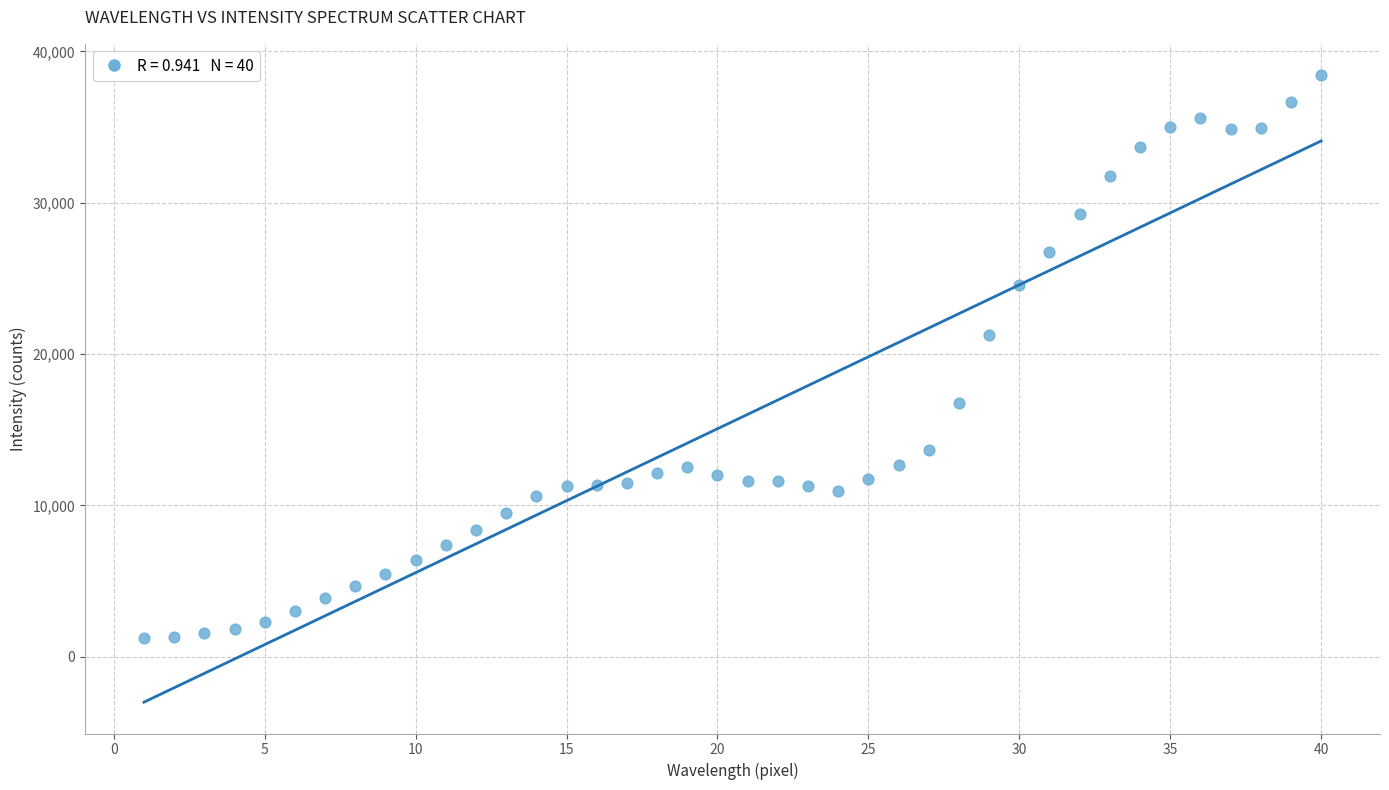

What is the range of X values (max minus min)?

39